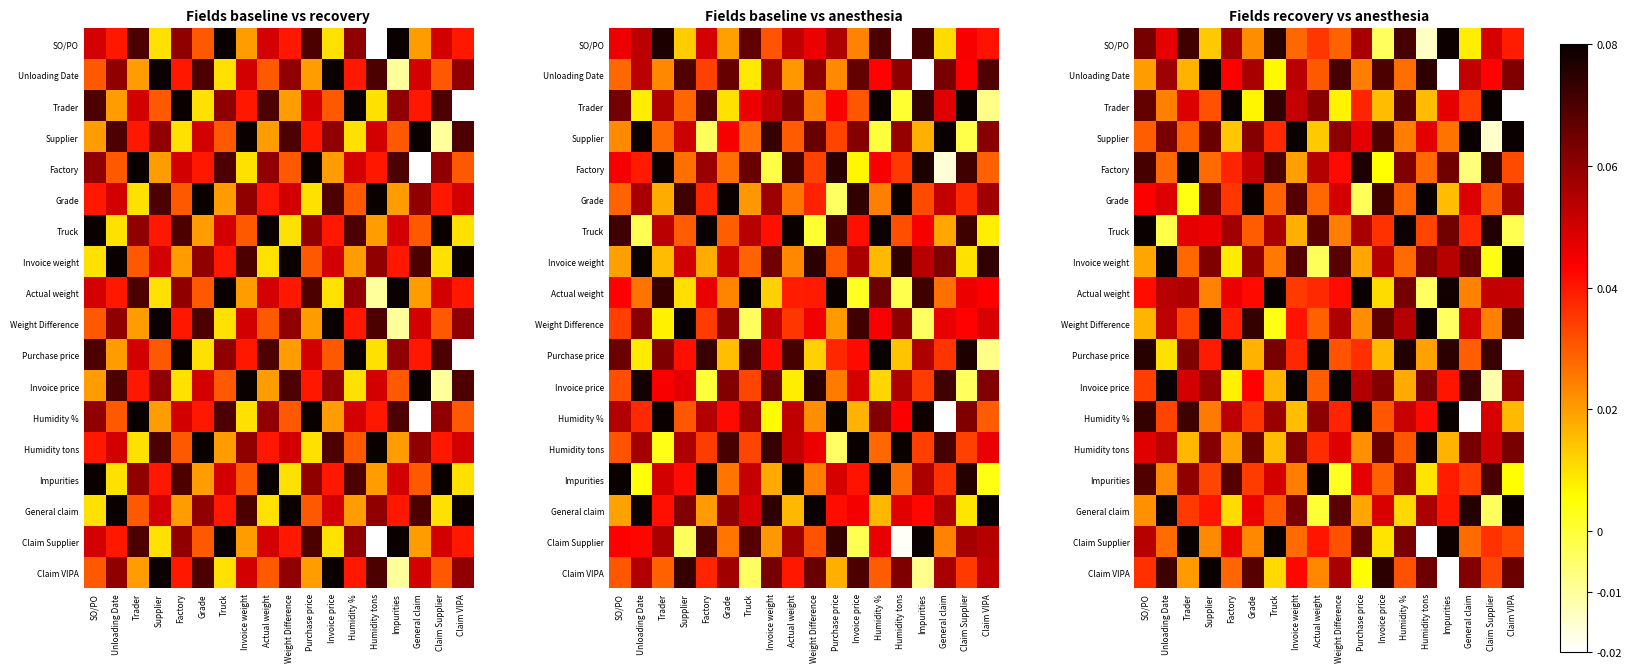

Where is Grade nearest to the value 0?

Purchase price